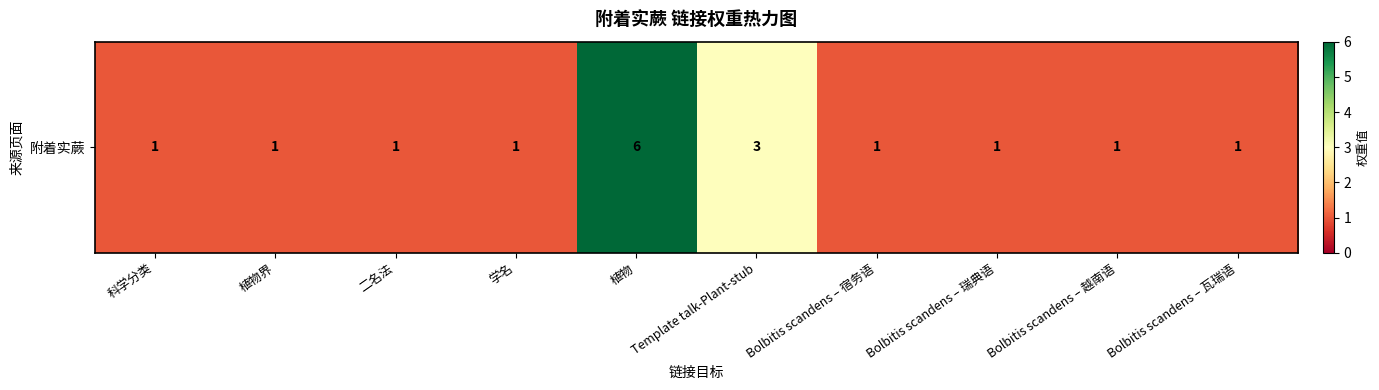

How many categories are shown in the chart?

10